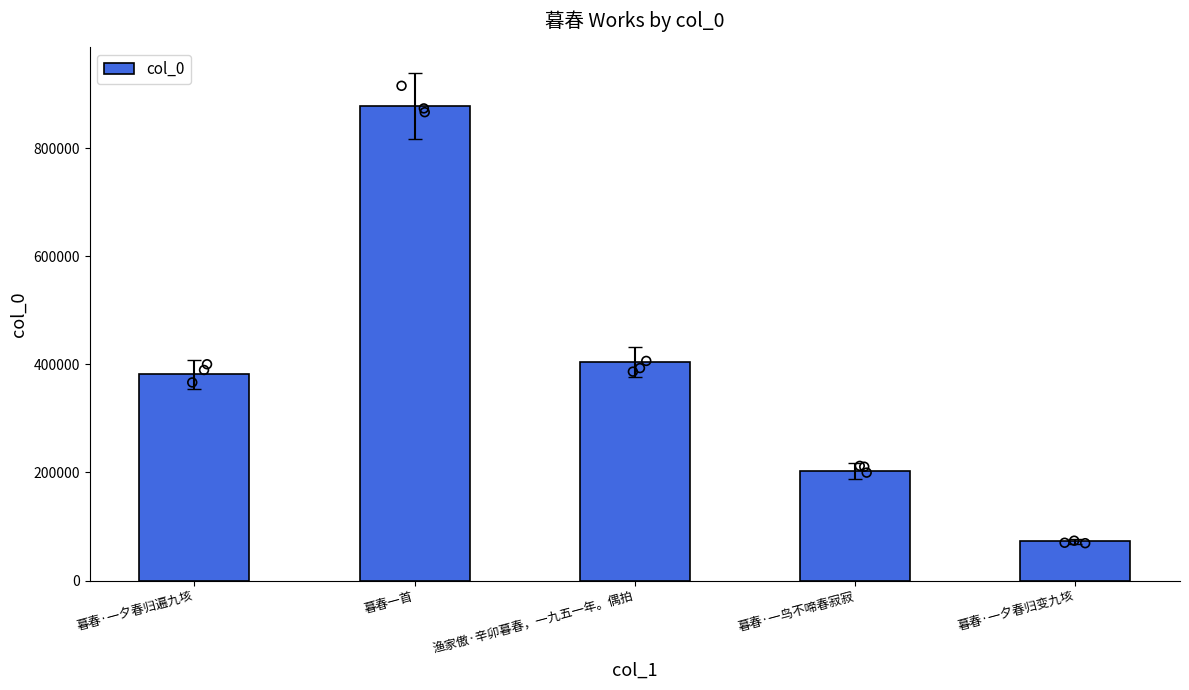

Between 暮春·一夕春归遍九垓 and 暮春·一夕春归变九垓, which is larger?

暮春·一夕春归遍九垓